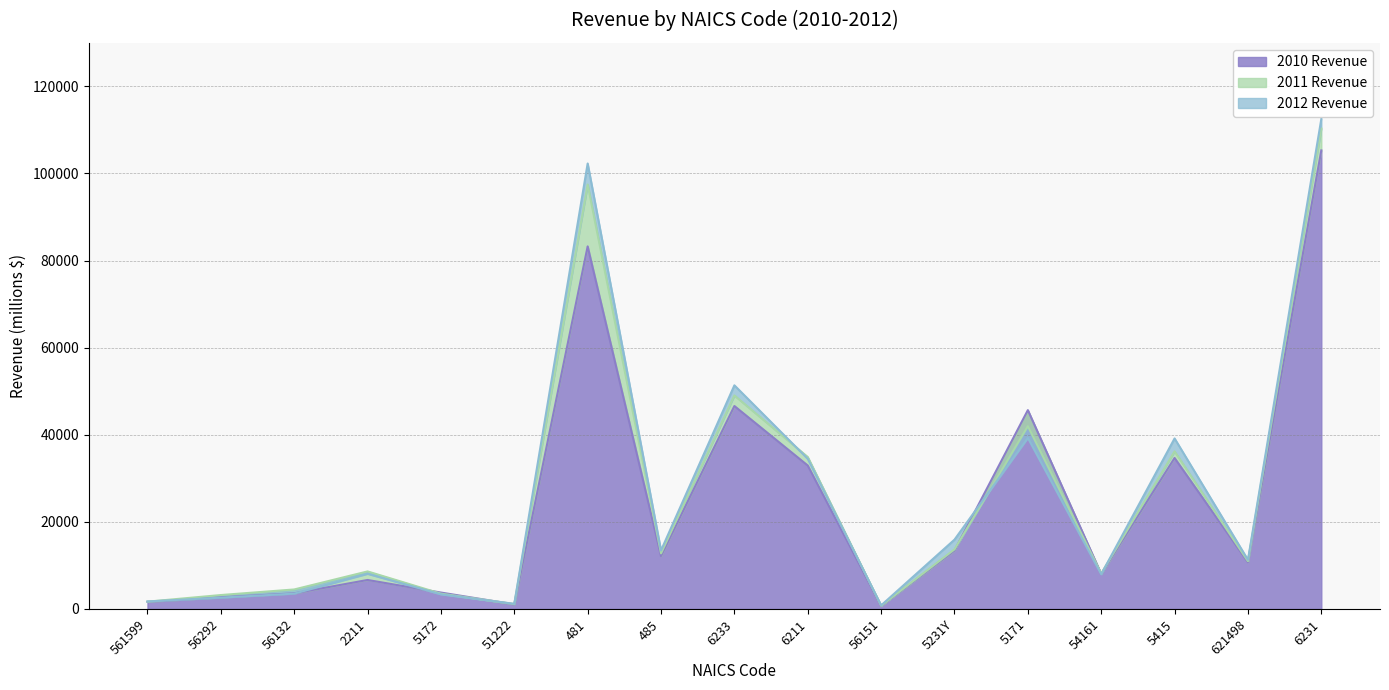

What is the sum of all 2012 Revenue values?

448813